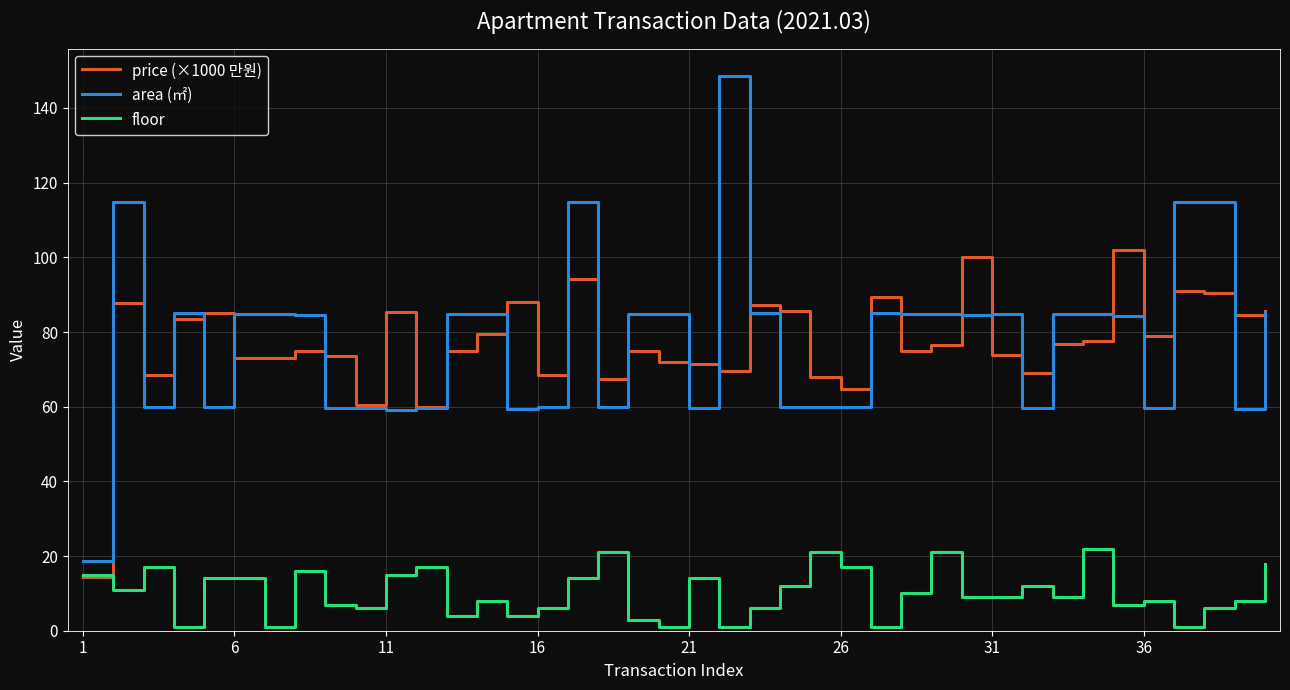

True or false: area (㎡) and floor intersect in this chart.

False